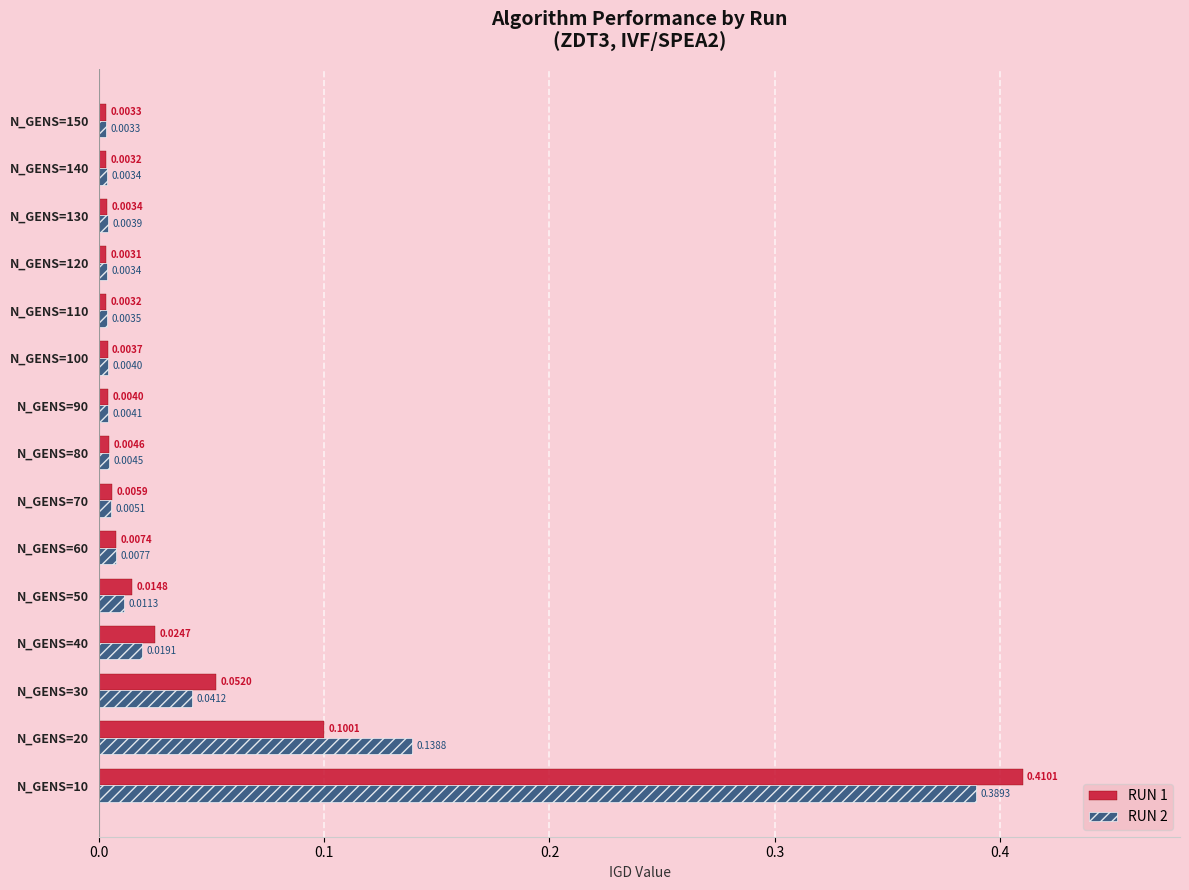

How many series are shown in this chart?

2